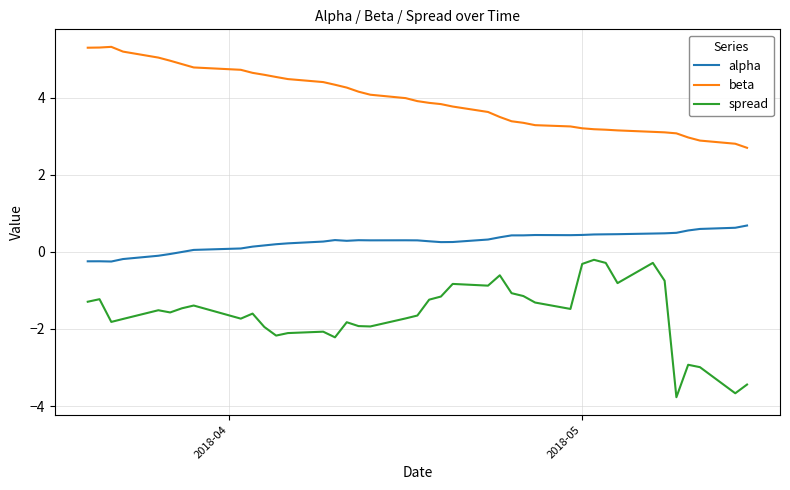

How many lines are shown in the chart?

3